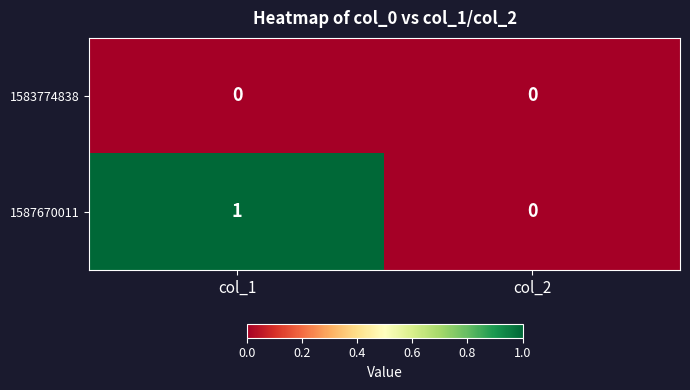

At which category does the chart reach its peak across all series?

col_1